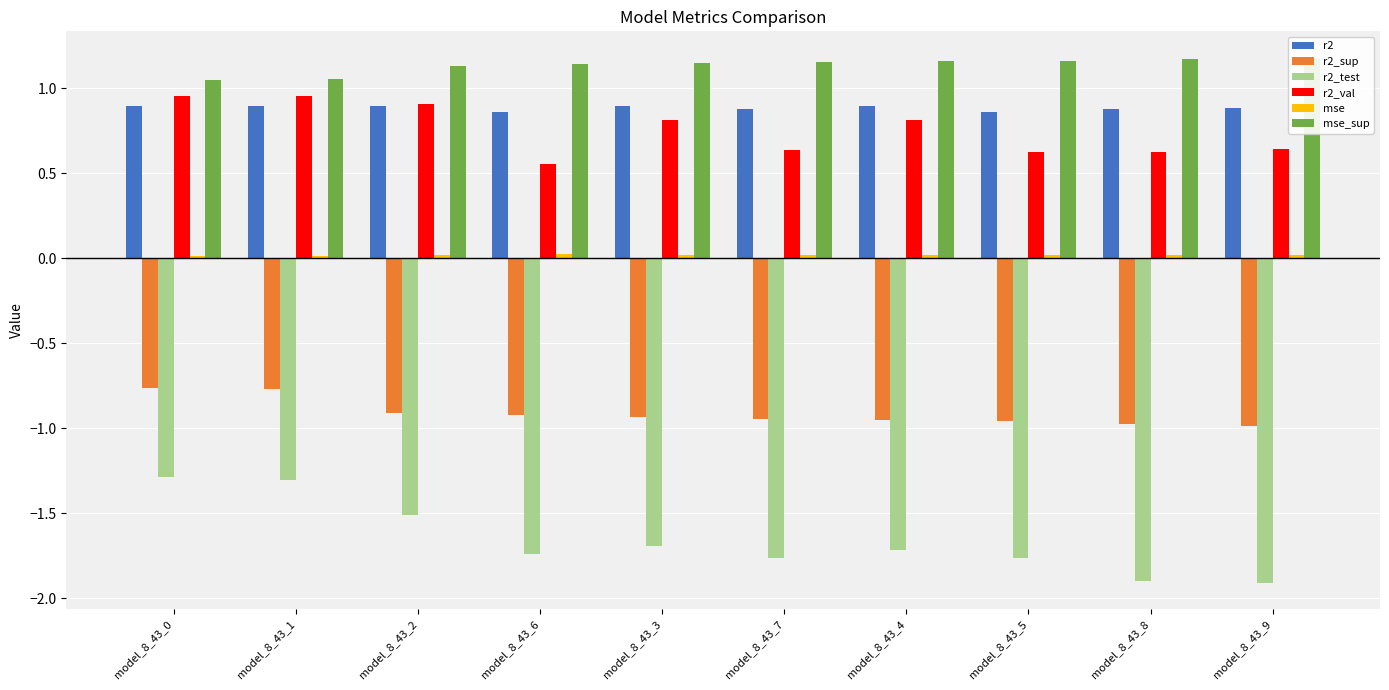

Read the r2 value at model_8_43_2.

0.9